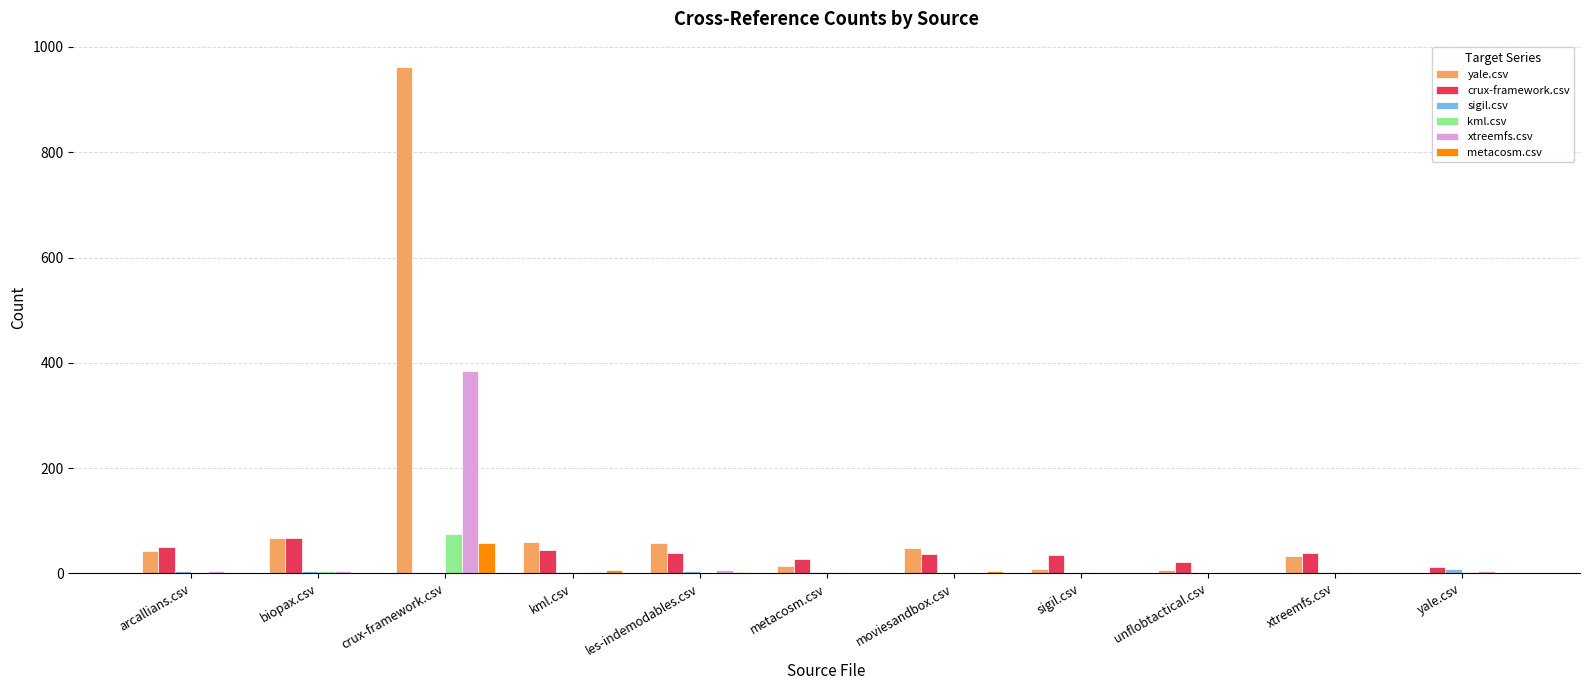

The value of metacosm.csv at yale.csv is 38. True or false?

False